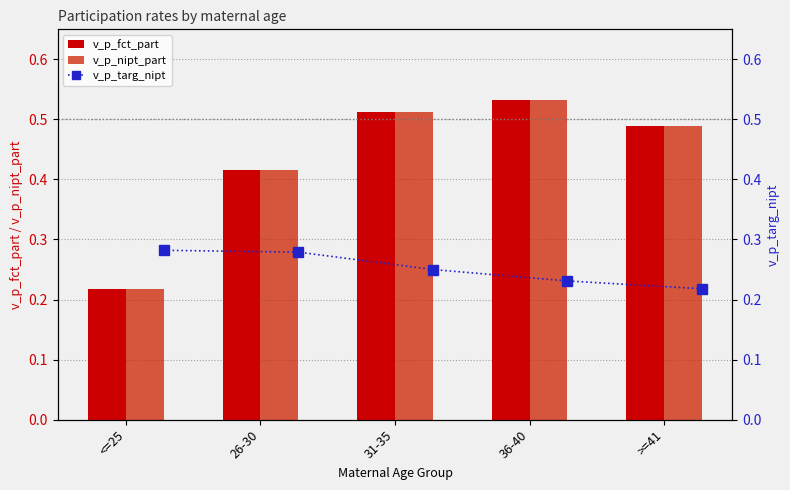

List the series in order of their peak value, lowest first.

v_p_targ_nipt, v_p_fct_part, v_p_nipt_part